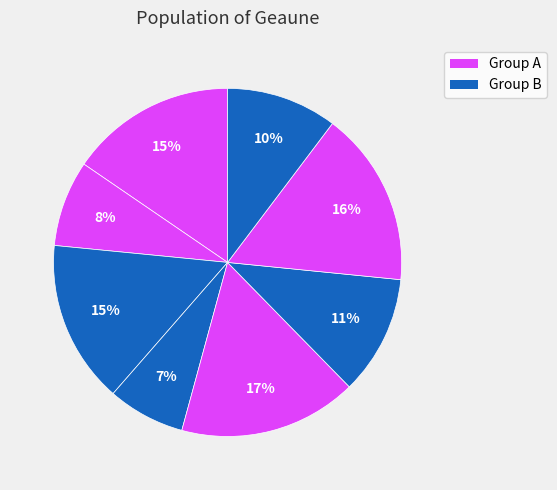

Count the number of slices in the pie.

8